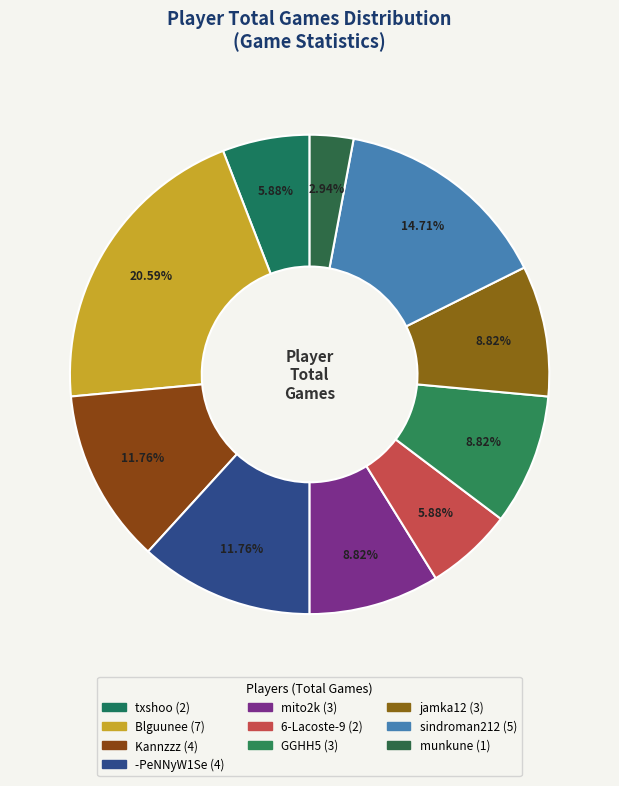

Which slice is the largest?

Blguunee